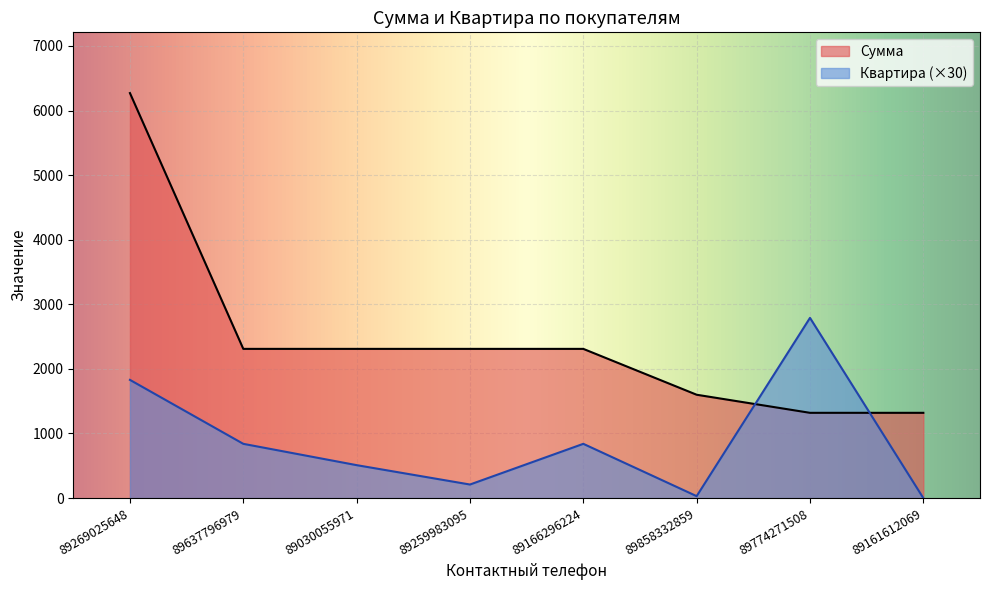

Which series has the largest range (max minus min)?

Сумма